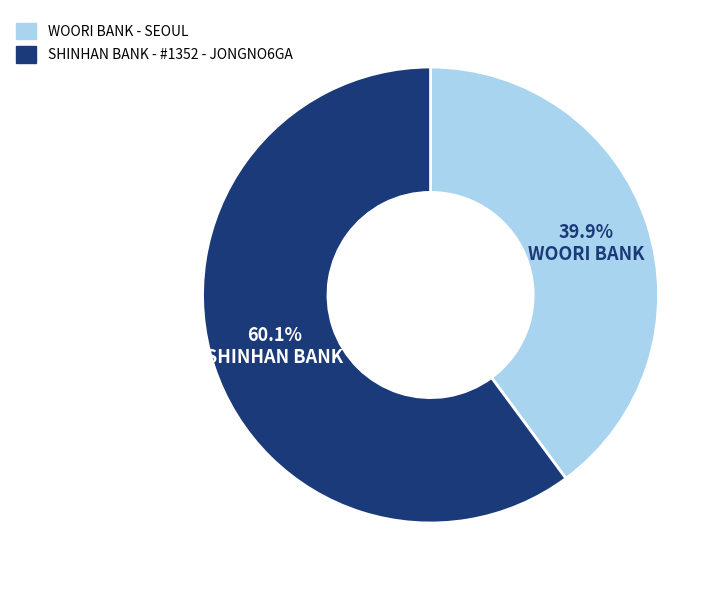

To the nearest percent, what is the difference between the WOORI BANK - SEOUL and SHINHAN BANK - #1352 - JONGNO6GA slice percentages?

20%